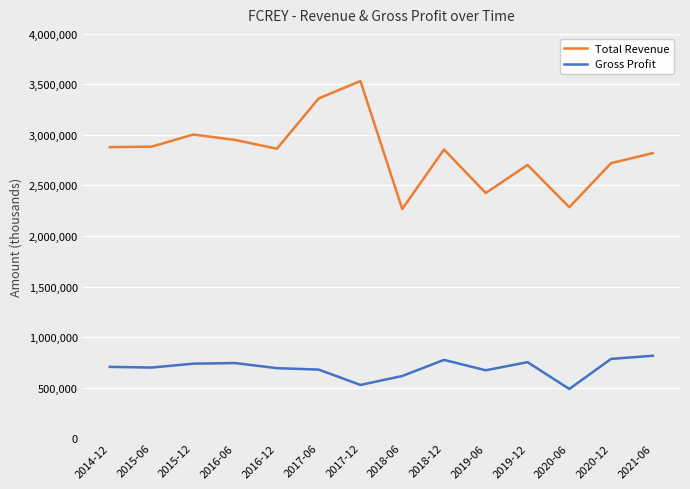

True or false: Gross Profit and Total Revenue cross at least once.

False